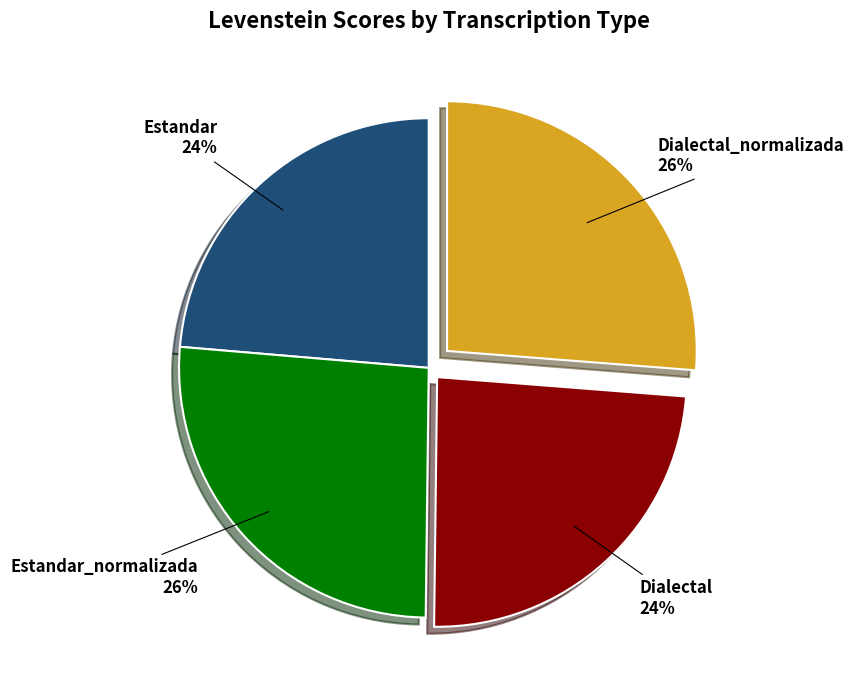

Is there a majority slice in this chart?

No